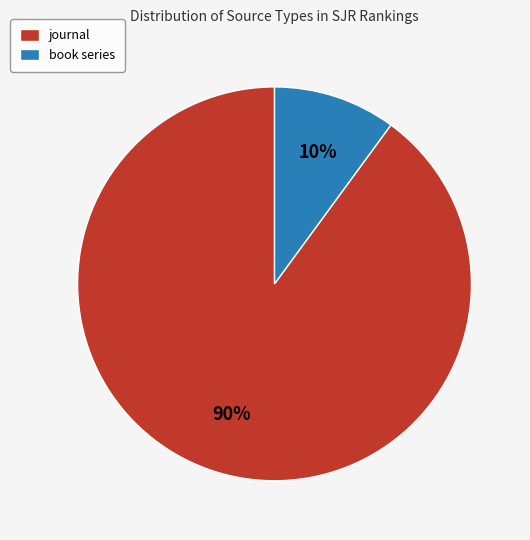

To the nearest percent, what is the difference between the largest and smallest slice percentages?

80%